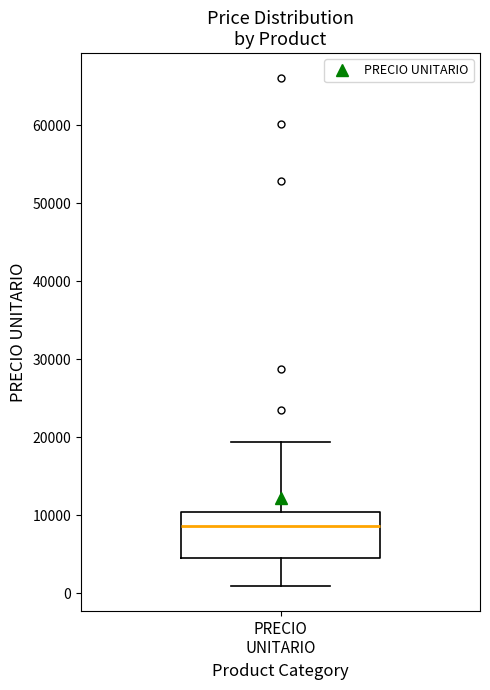

Read this box plot against the y-axis: the position of the median line, the range covered by the box, and the ends of both whiskers. The values are not printed on the chart, so give them approximately, as read against the axis.

median 9000, box 5000 to 10000, whiskers 1000 to 19000